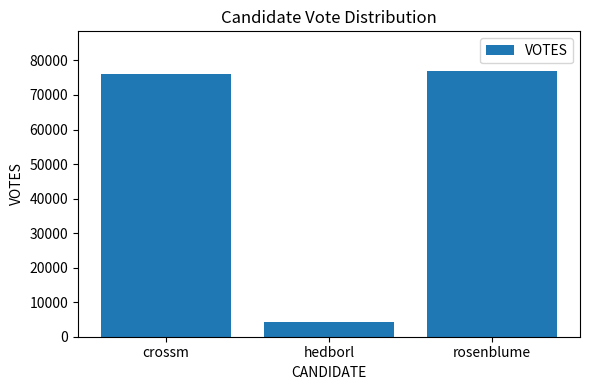

The chart shows a value of 113772 at rosenblume. True or false?

False